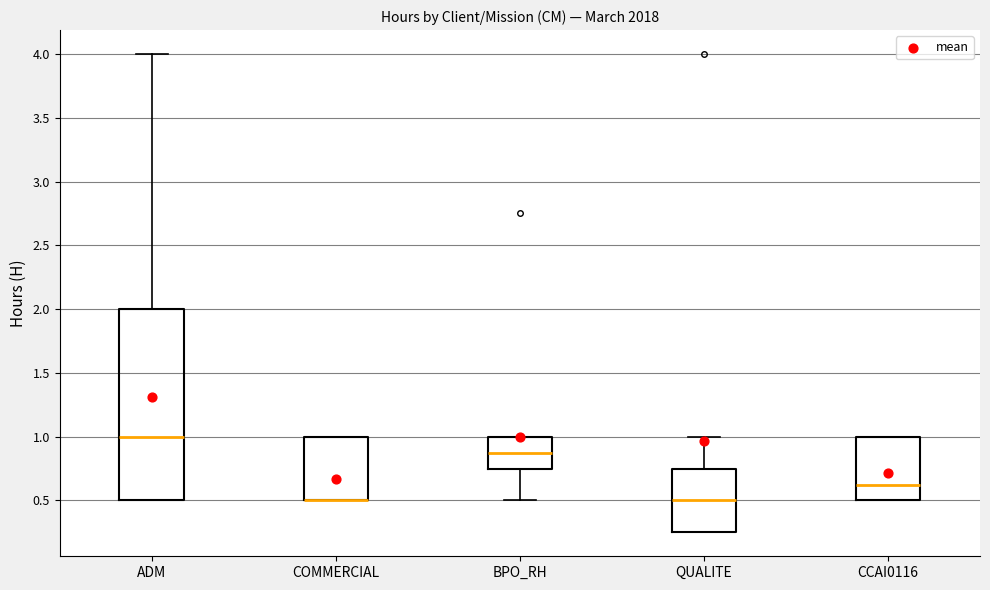

Reading left to right, read every box against the y-axis: the position of its median line, the range the box covers, and the ends of its whiskers. The values are not printed on the chart, so give them approximately, as read against the axis.

ADM: median 1.00, box 0.50 to 2.00, whiskers 0.50 to 4.00
COMMERCIAL: median 0.50 (drawn on the box's lower edge), box 0.50 to 1.00, whiskers 0.50 to 1.00
BPO_RH: median 0.90, box 0.75 to 1.00, whiskers 0.50 to 1.00
QUALITE: median 0.50, box 0.25 to 0.75, whiskers 0.25 to 1.00
CCAI0116: median 0.65, box 0.50 to 1.00, whiskers 0.50 to 1.00